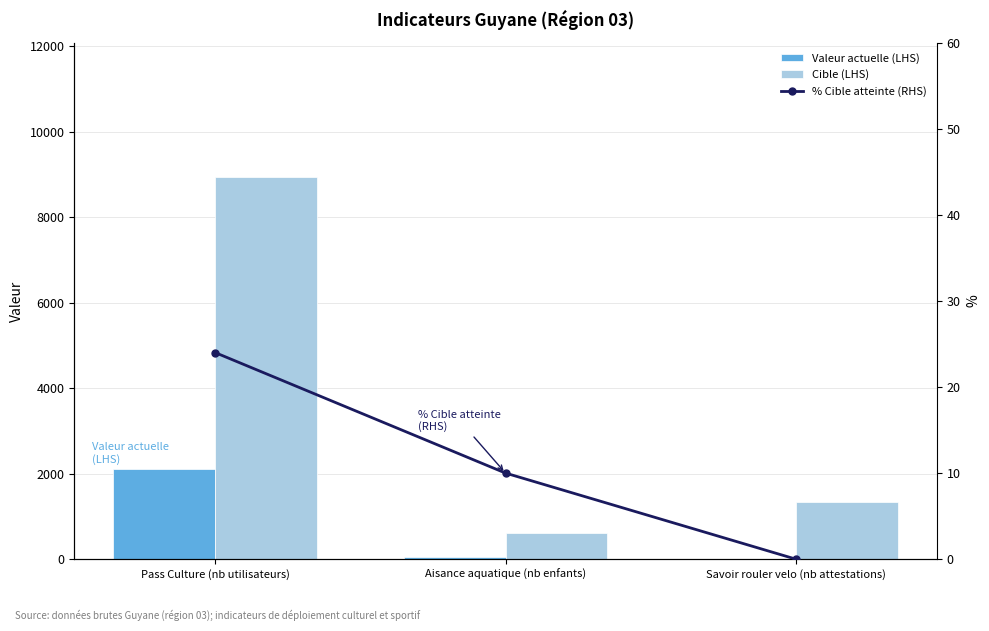

Are the bars horizontal?

No